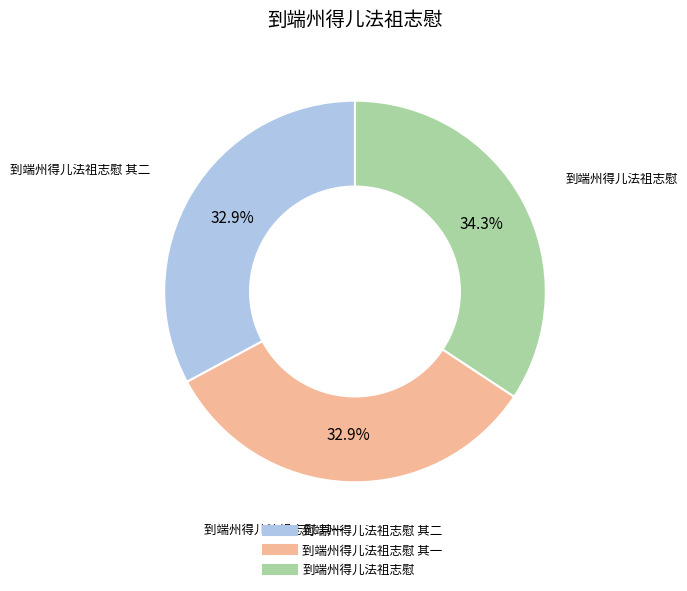

Is there any slice that represents more than half of the pie?

No